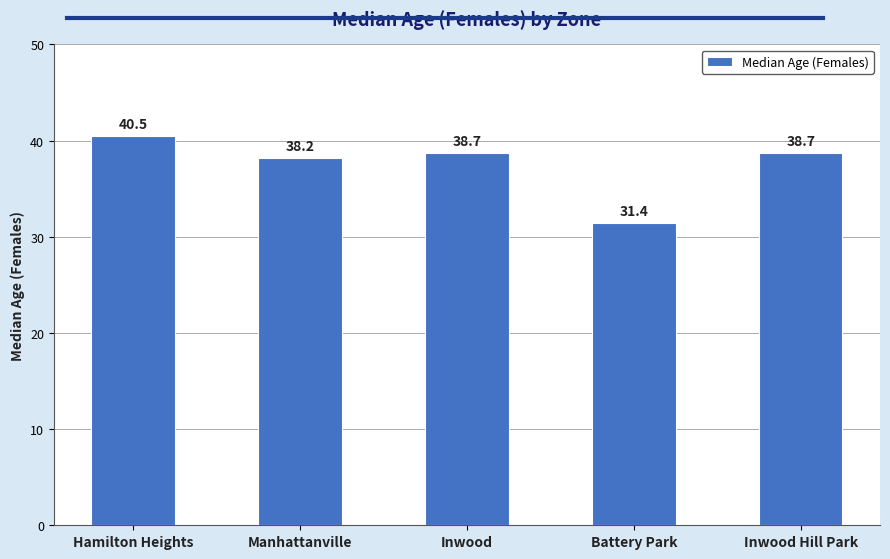

What is the difference between the second highest and second lowest values?

0.5